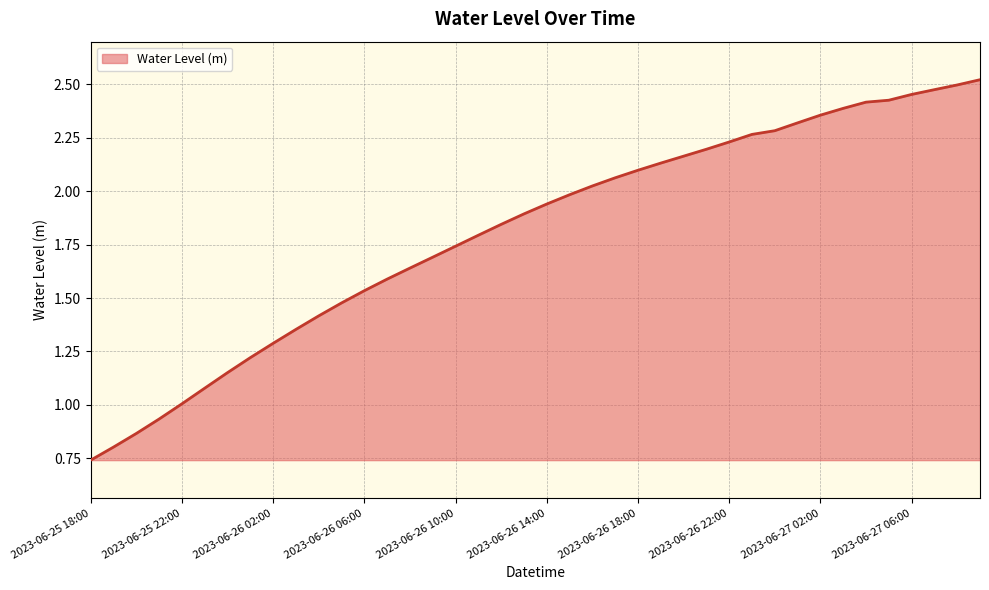

Which category has the highest value across all series?

2023-06-27 09:00